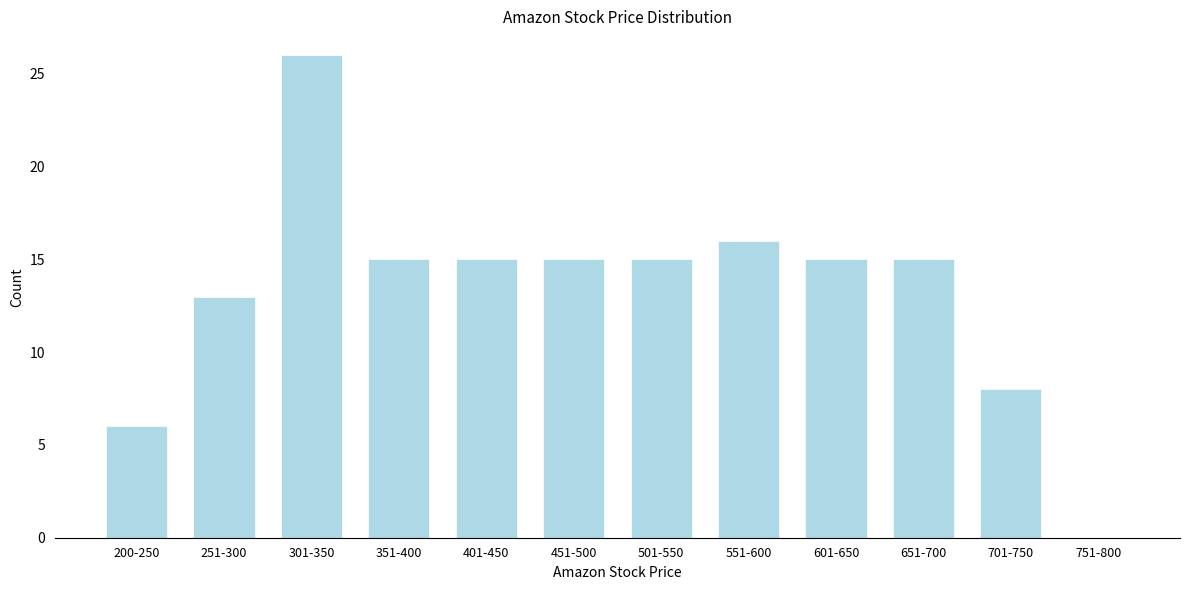

Reading right to left, what are all the values shown in this chart?

751-800=0	701-750=8	651-700=15	601-650=15	551-600=16	501-550=15	451-500=15	401-450=15	351-400=15	301-350=26	251-300=13	200-250=6